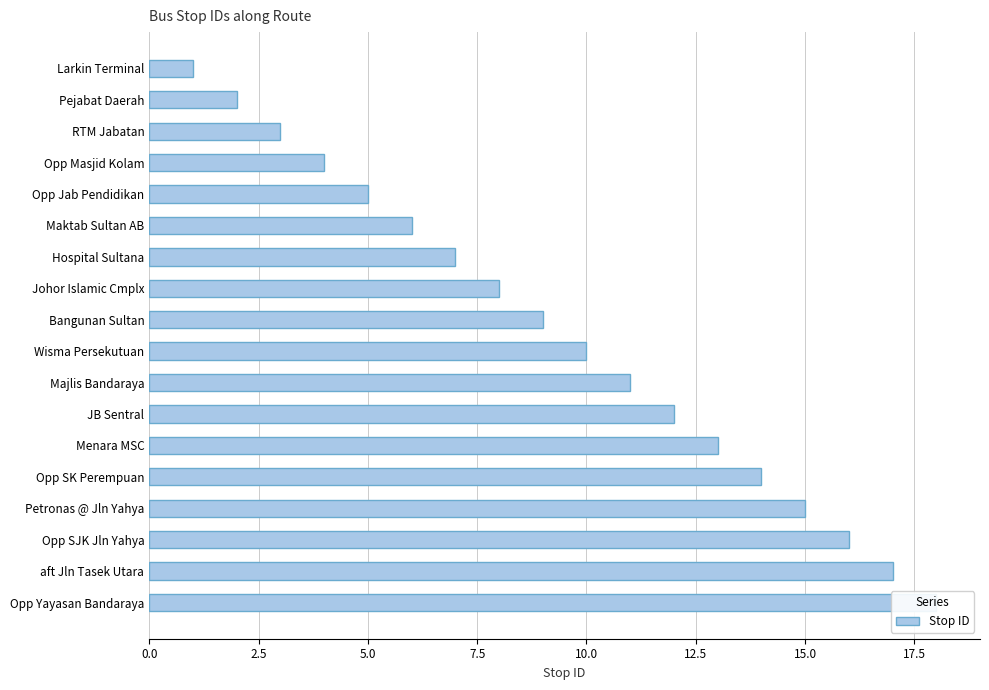

What is the average value?

10